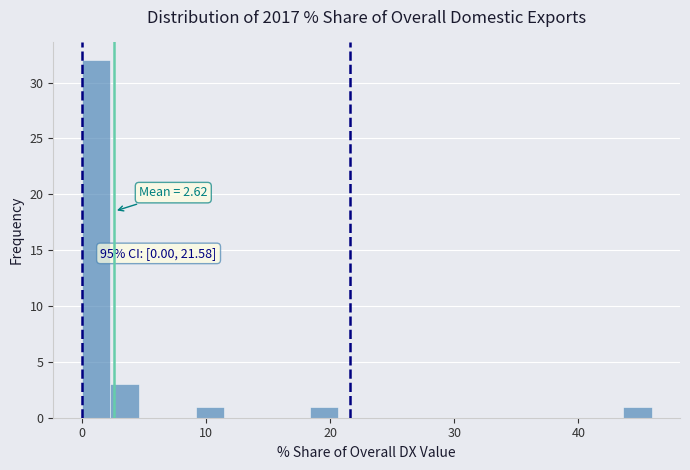

Read against the x-axis, roughly where is the centre of the tallest bar?

1